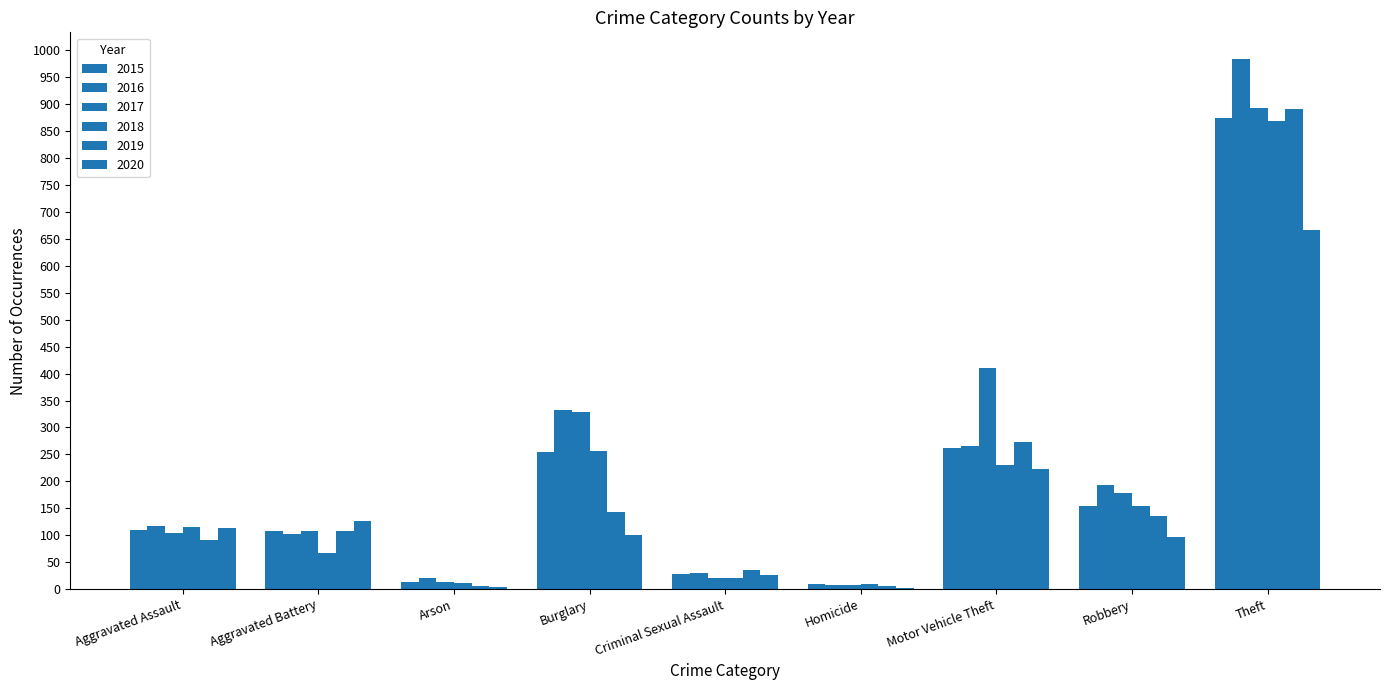

Count the number of categories in the chart.

9